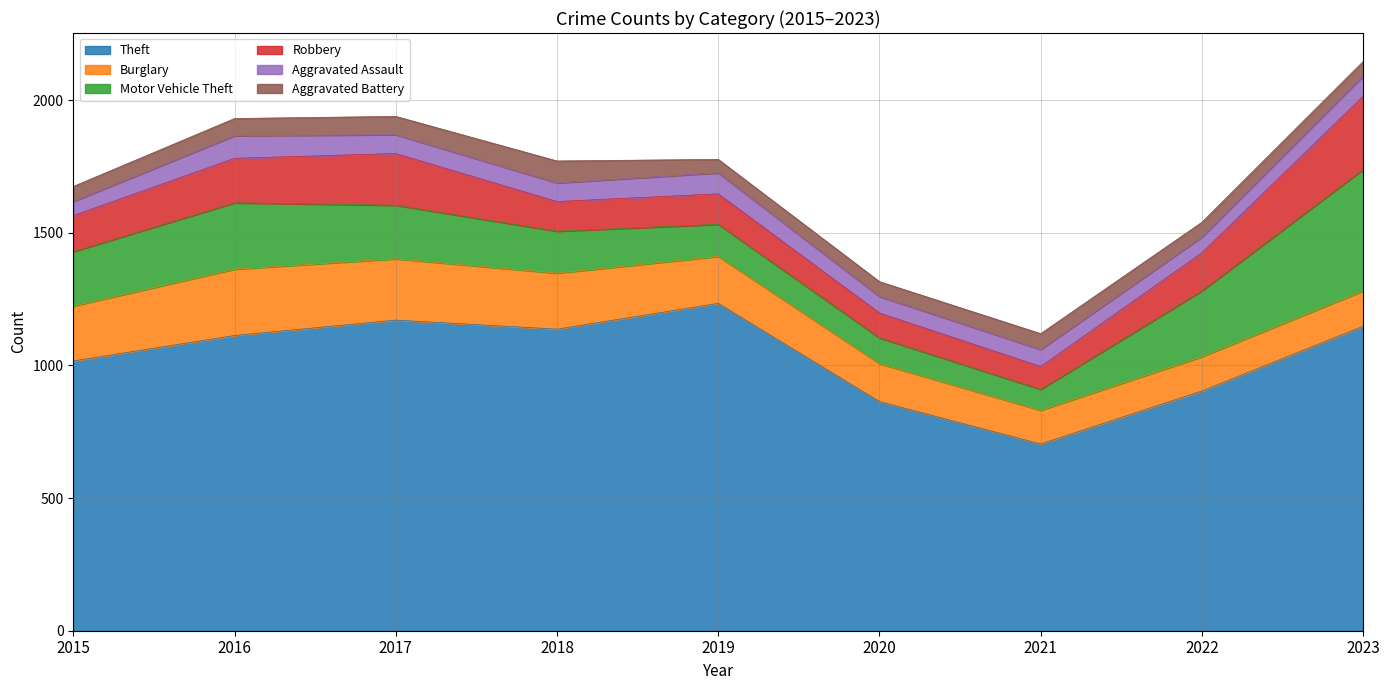

True or false: Theft has more than 0 interior local peaks.

True